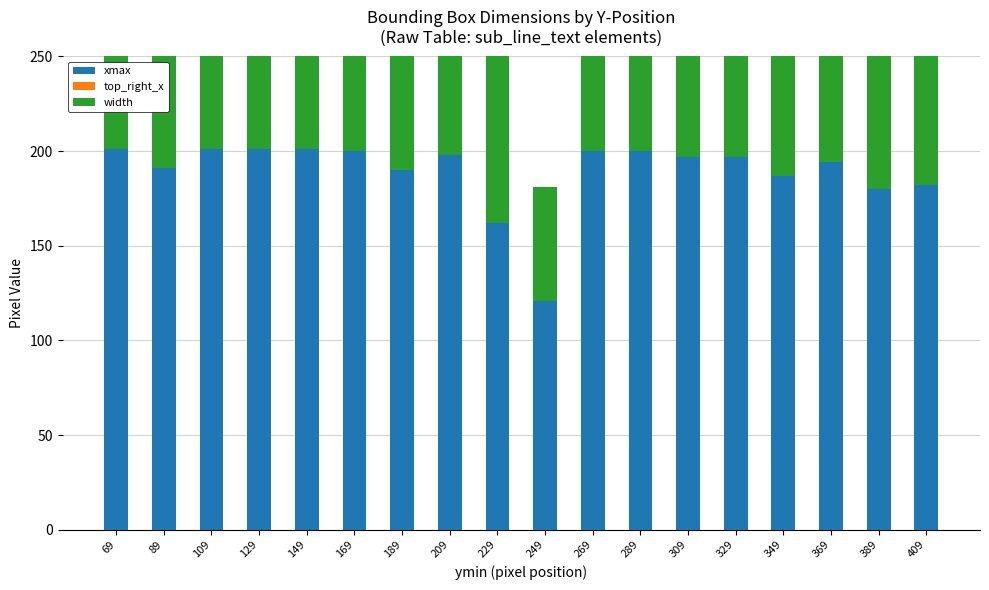

The value of top_right_x at 369 is 0. True or false?

True